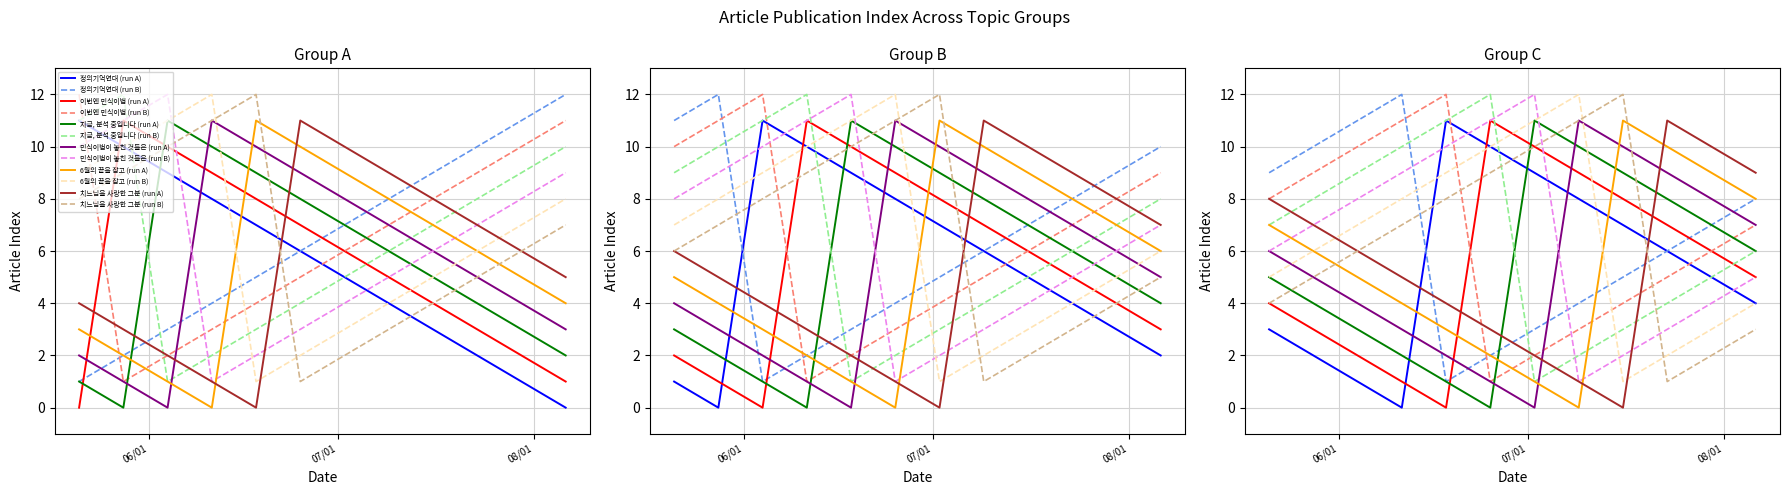

What is the label of the 10th point from the left?

2020.07.23